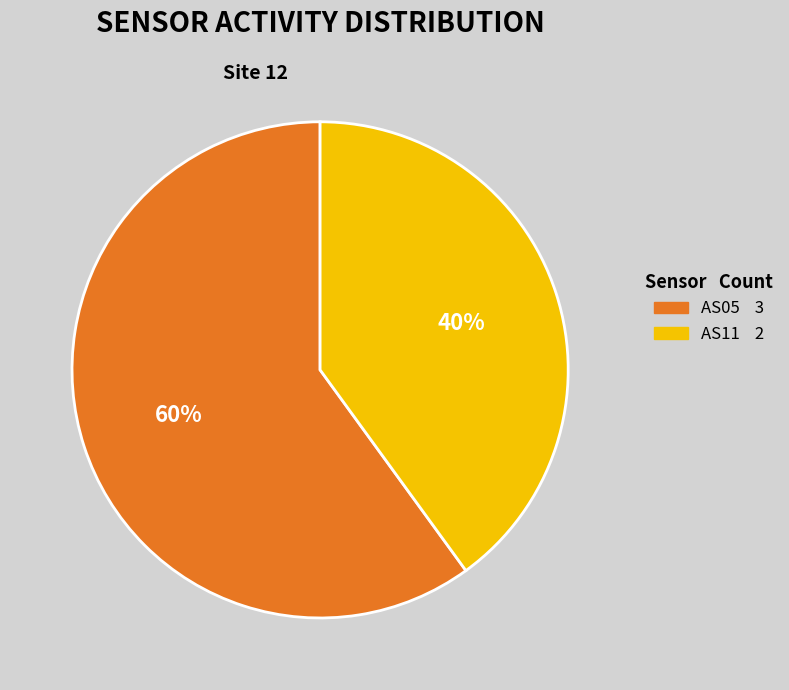

How many segments does this pie chart have?

2